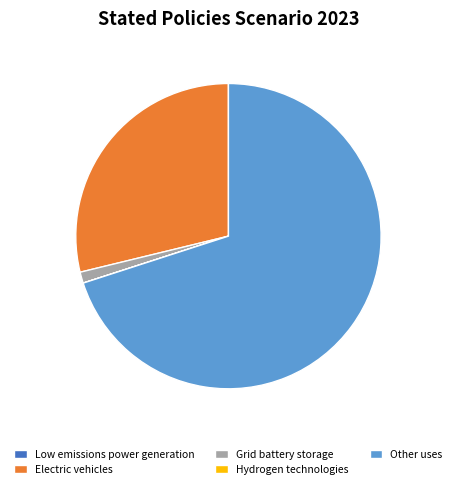

Between Other uses and Grid battery storage, which is larger?

Other uses